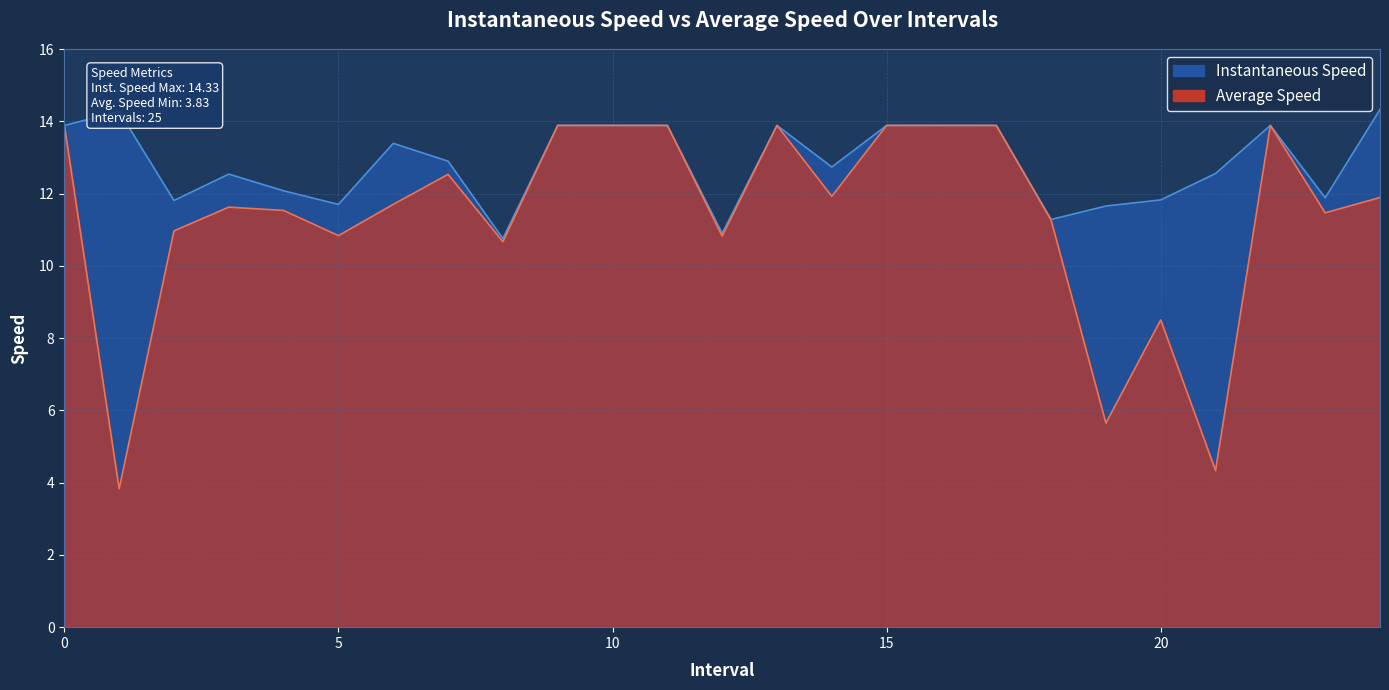

The value of avgspeed at 19.0 is 5.6. True or false?

True